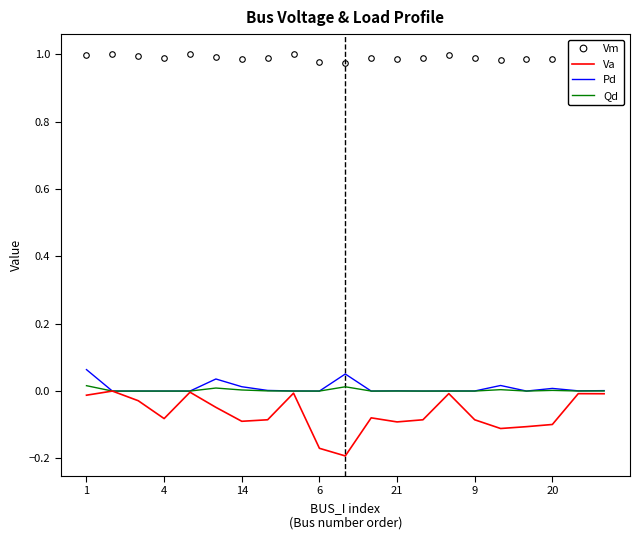

Which series has the largest total across all categories?

Vm